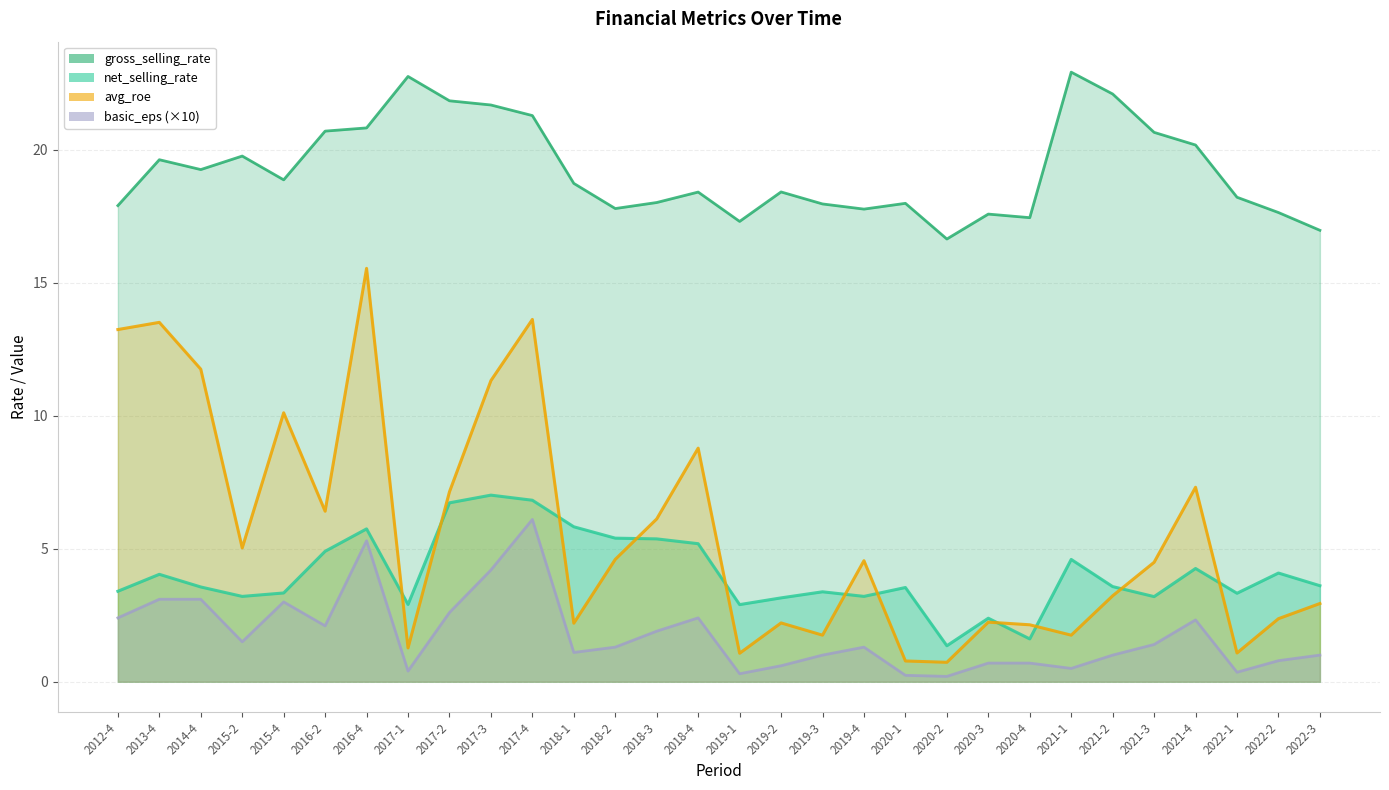

What is the highest value of the net_selling_rate series?

7.0